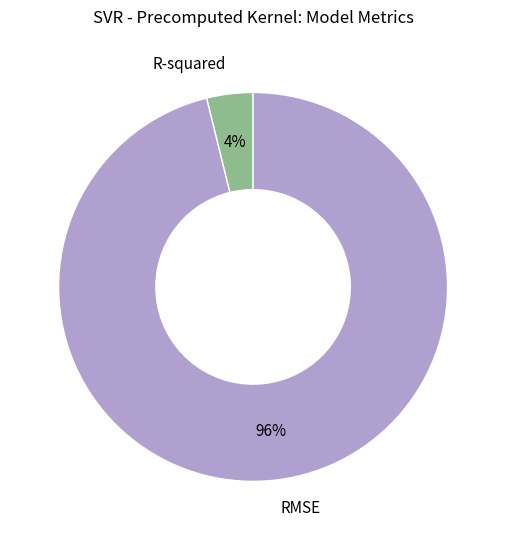

Is the sum of RMSE and R-squared greater than half?

Yes